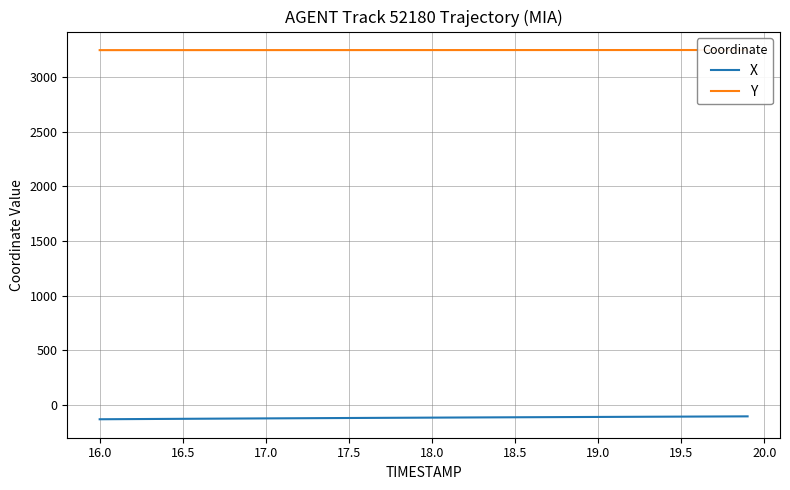

What is the highest value of the X series?

-104.0